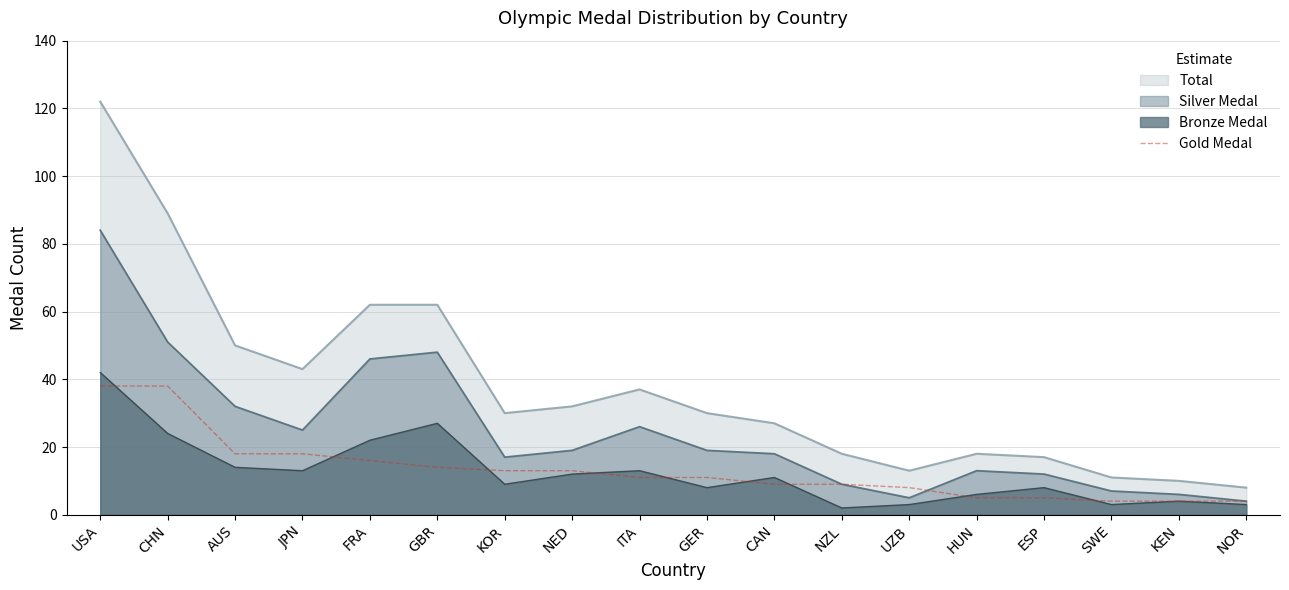

What is the difference between the maximum and minimum values?

34